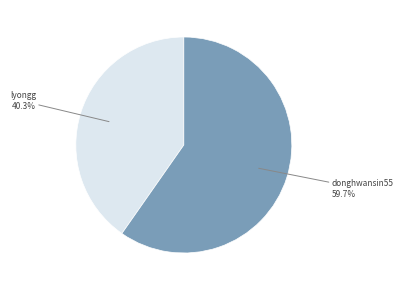

Does any single category account for the majority?

Yes